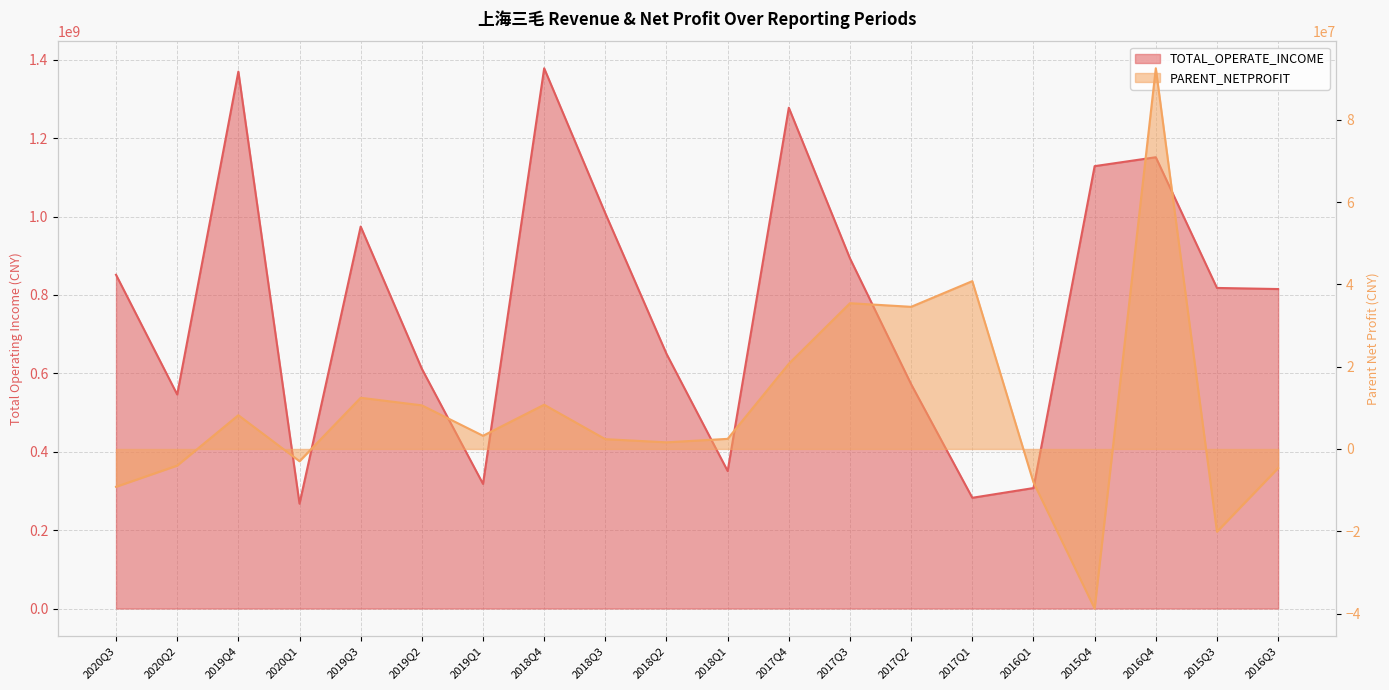

What is the maximum value for TOTAL_OPERATE_INCOME?

1378099486.2